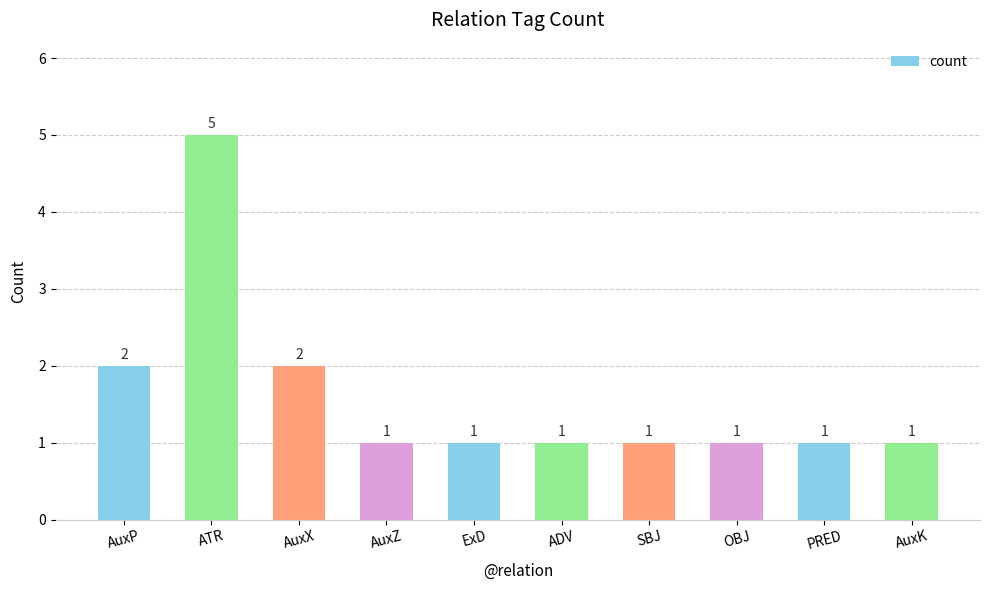

Reading left to right, transcribe all the data shown in this chart.

2	5	2	1	1	1	1	1	1	1